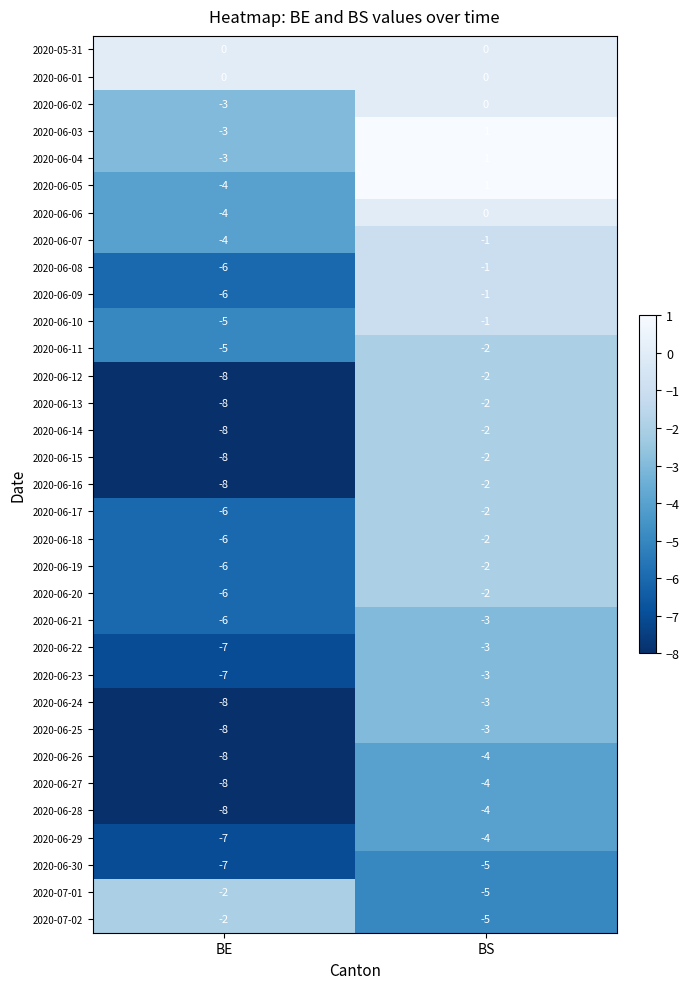

Which category has the highest value in the 2020-06-30 series?

BS